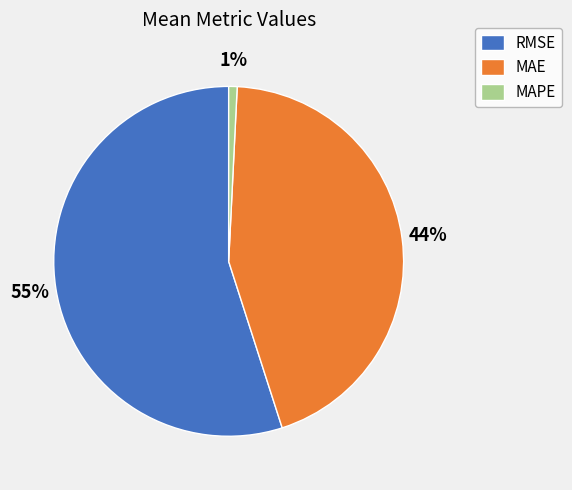

Count the number of slices in the pie.

3